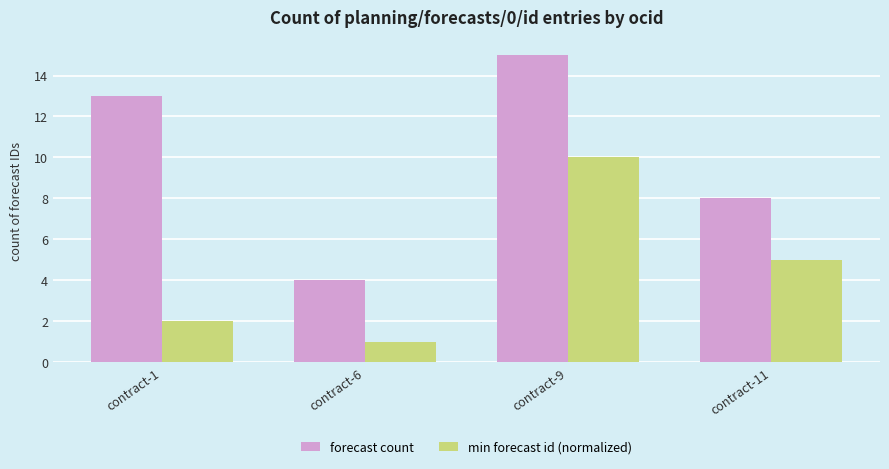

How many bars are there in each group?

2